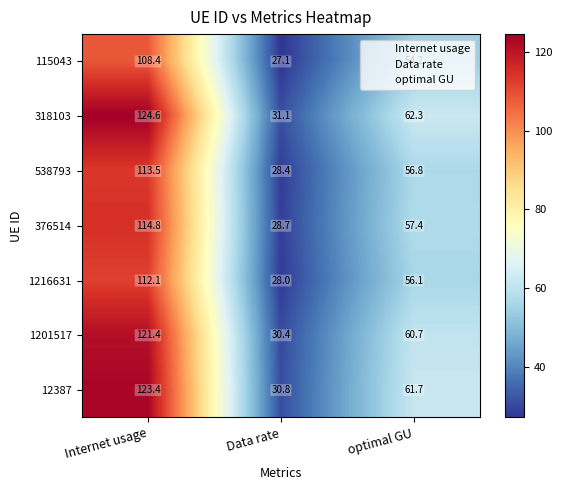

At Data rate, list the series in order from smallest to largest.

115043, 1216631, 538793, 376514, 1201517, 12387, 318103